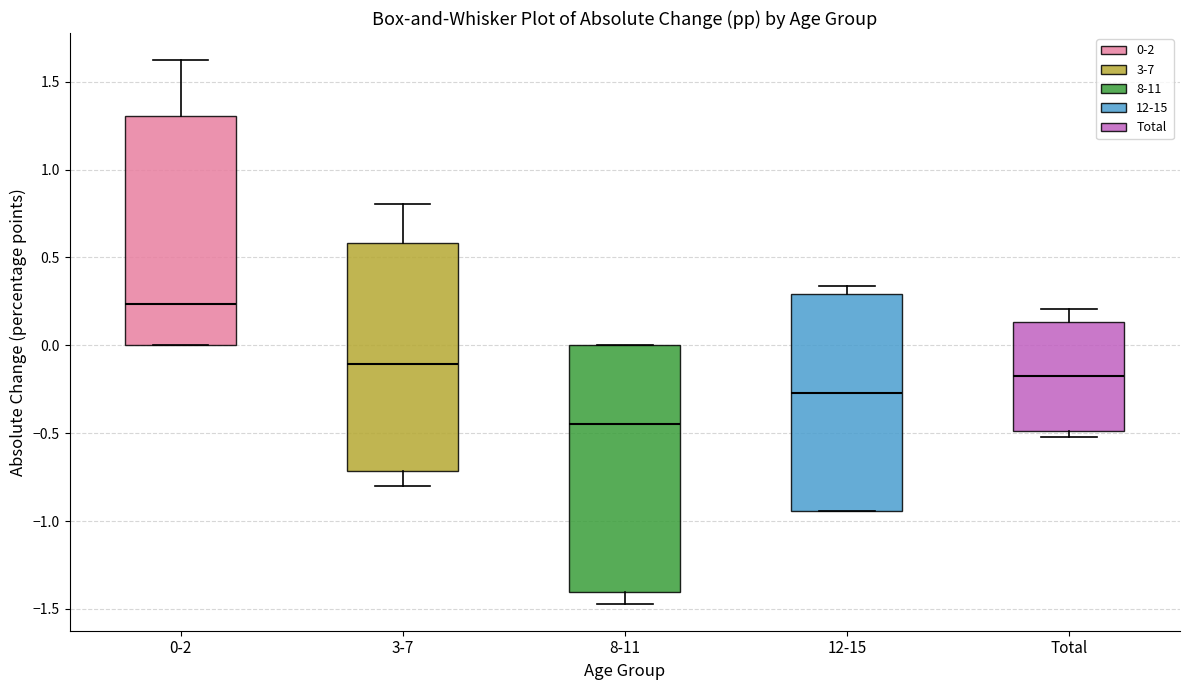

Which box is the tallest, from its lower edge to its upper edge?

8-11